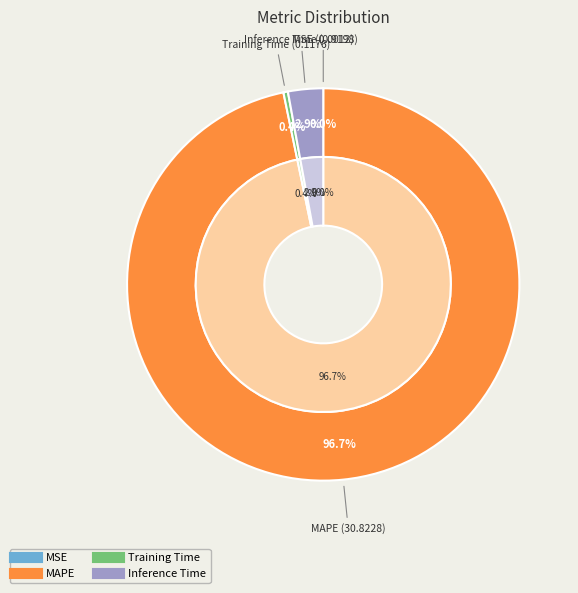

Count the number of slices in the pie.

4